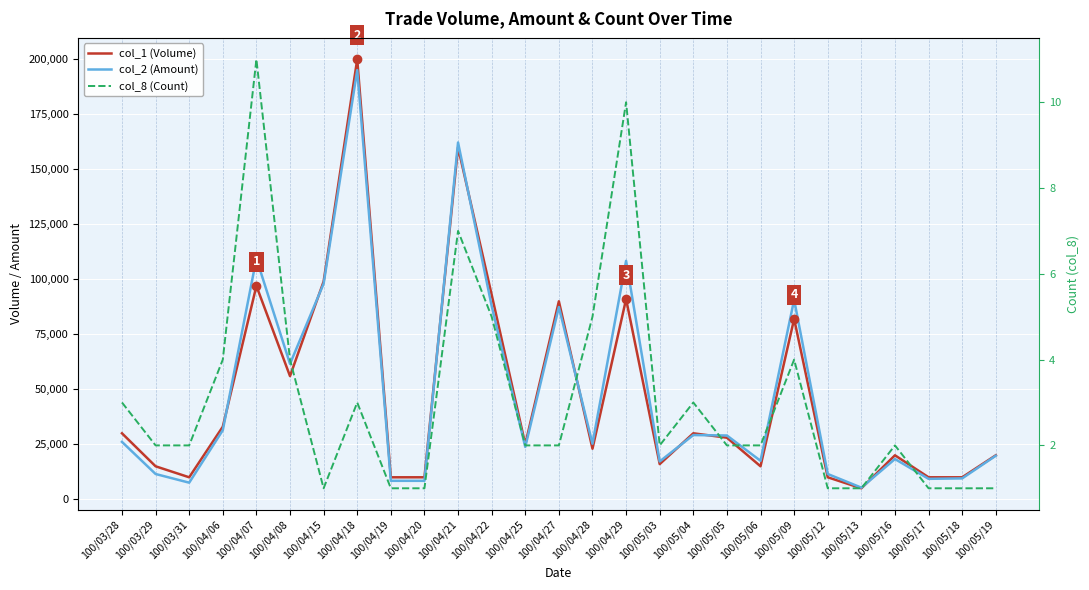

What is the lowest value of the col_8 (Count) series?

1